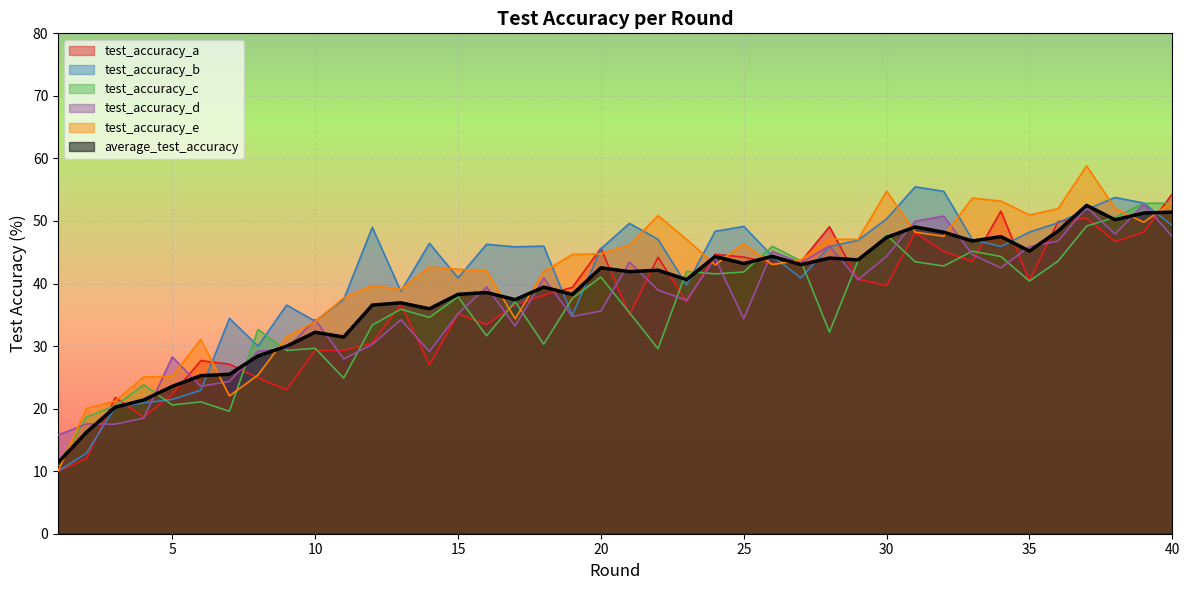

Is the value of test_accuracy_b at 31 greater than the value of average_test_accuracy at 3?

Yes